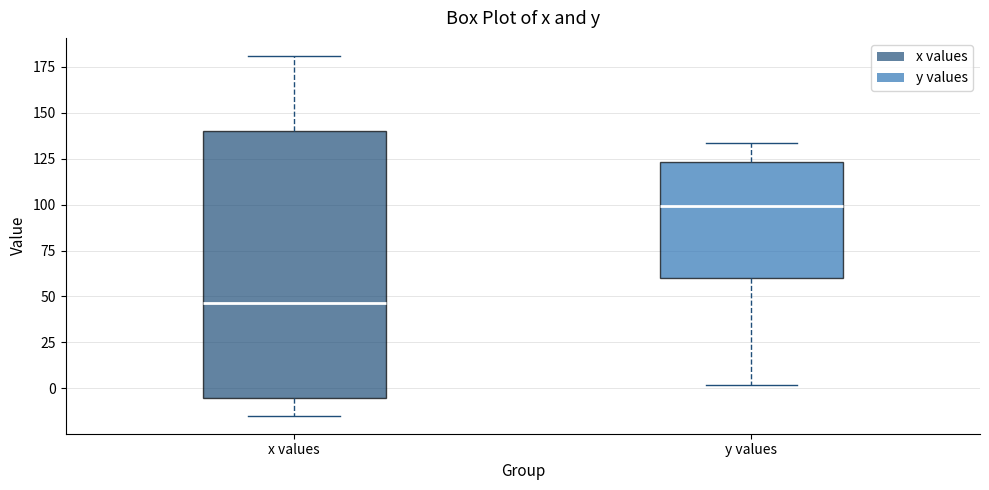

Which box has the lowest median line?

x values